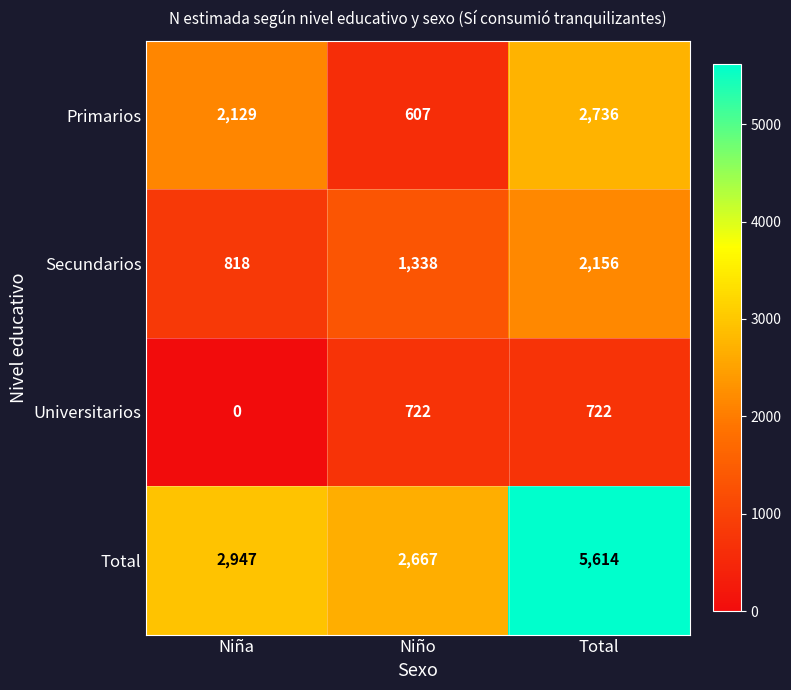

What is the sum of the Universitarios values at Niña and Total?

722